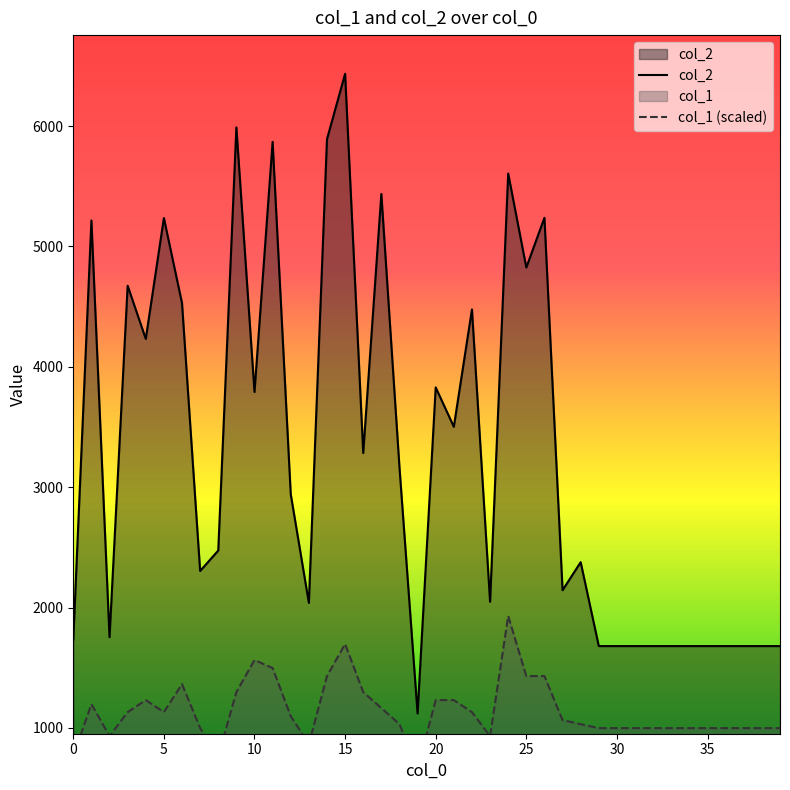

What is the minimum value for col_2?

1120